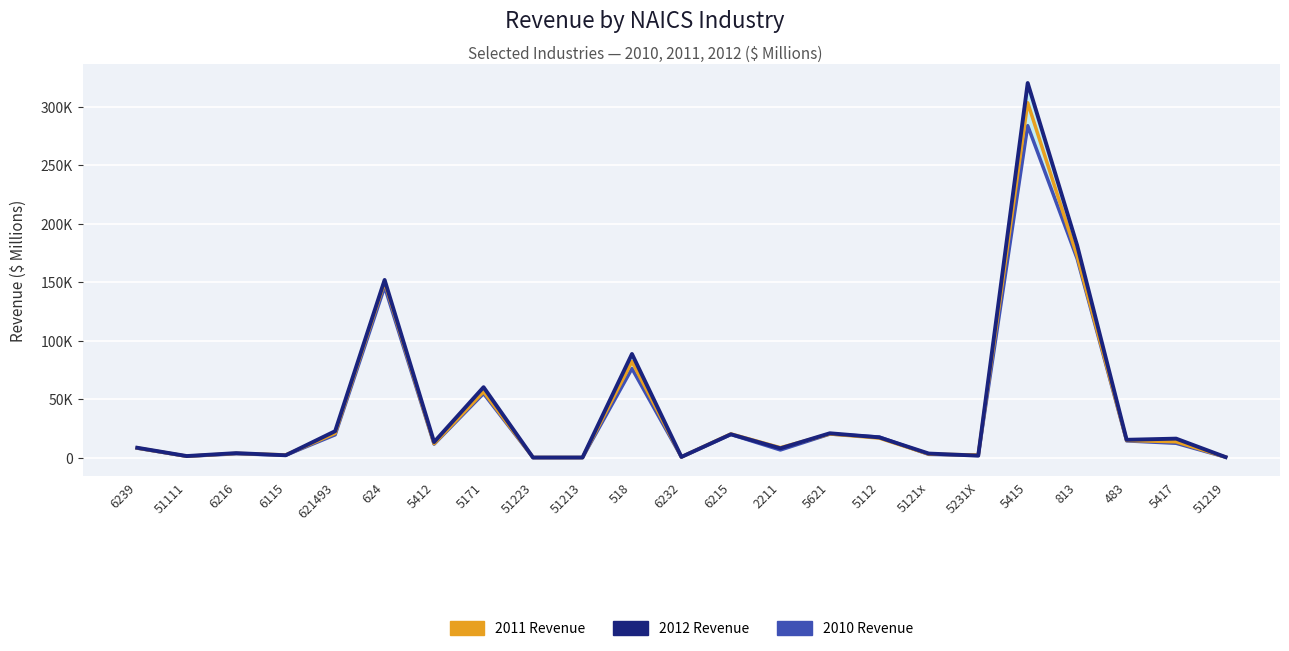

At which category does the chart reach its peak across all series?

5415